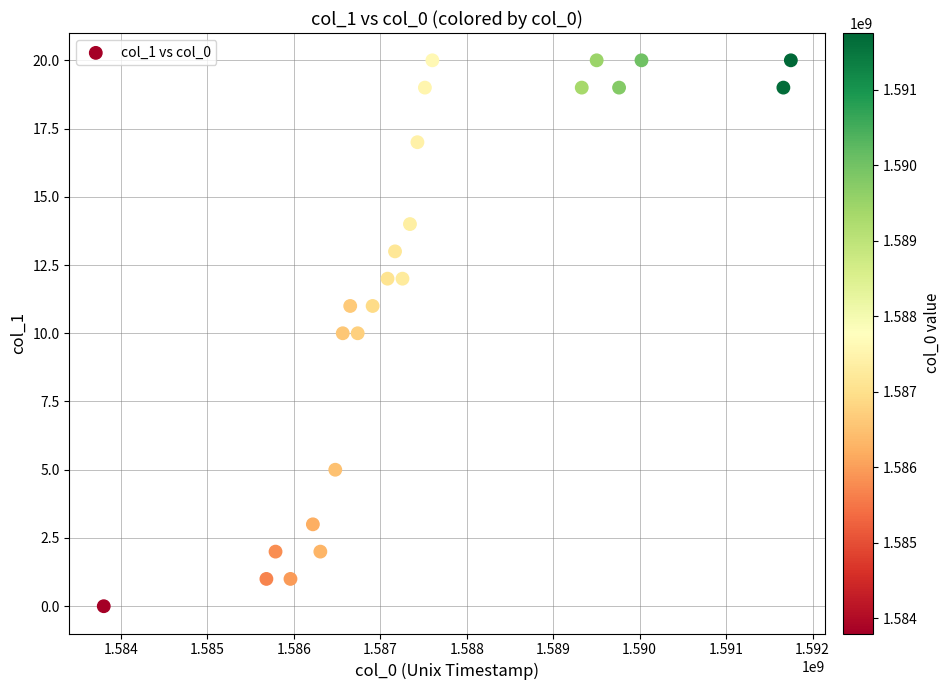

What is the range of X values (max minus min)?

7948810